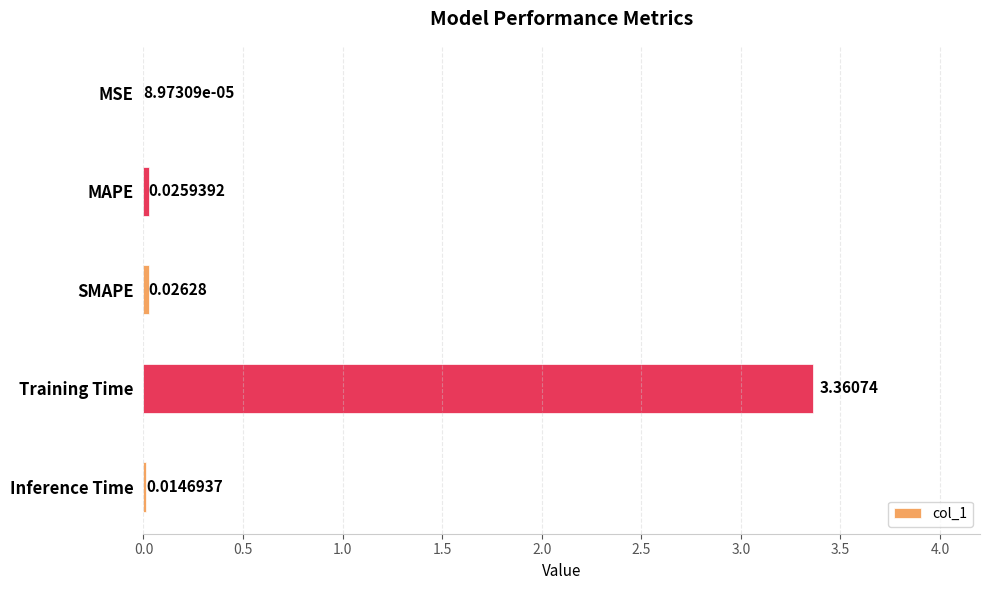

Which category has the highest value across all series?

Training Time